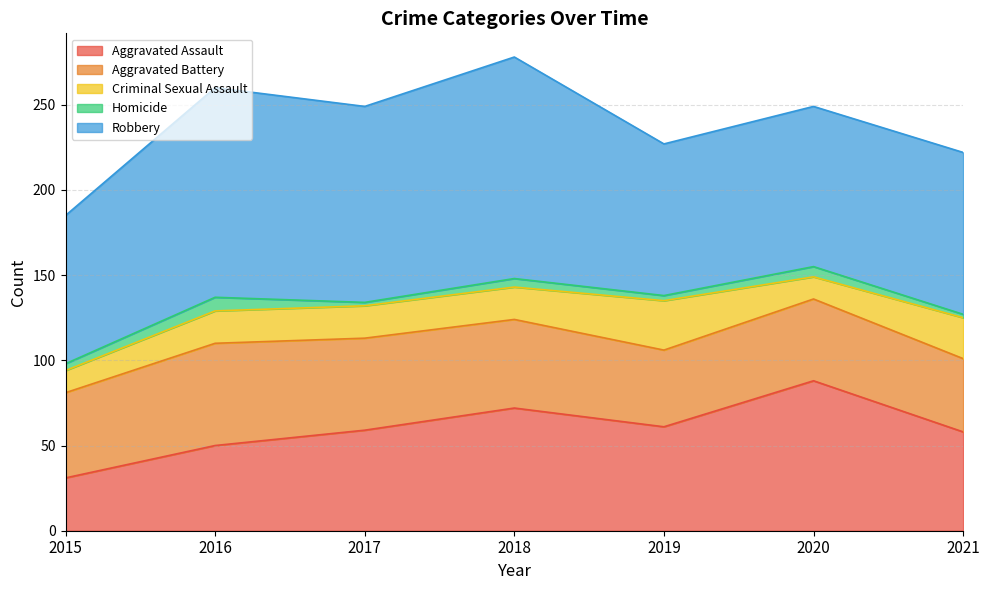

Count the Criminal Sexual Assault values in the range 13 to 24.

6